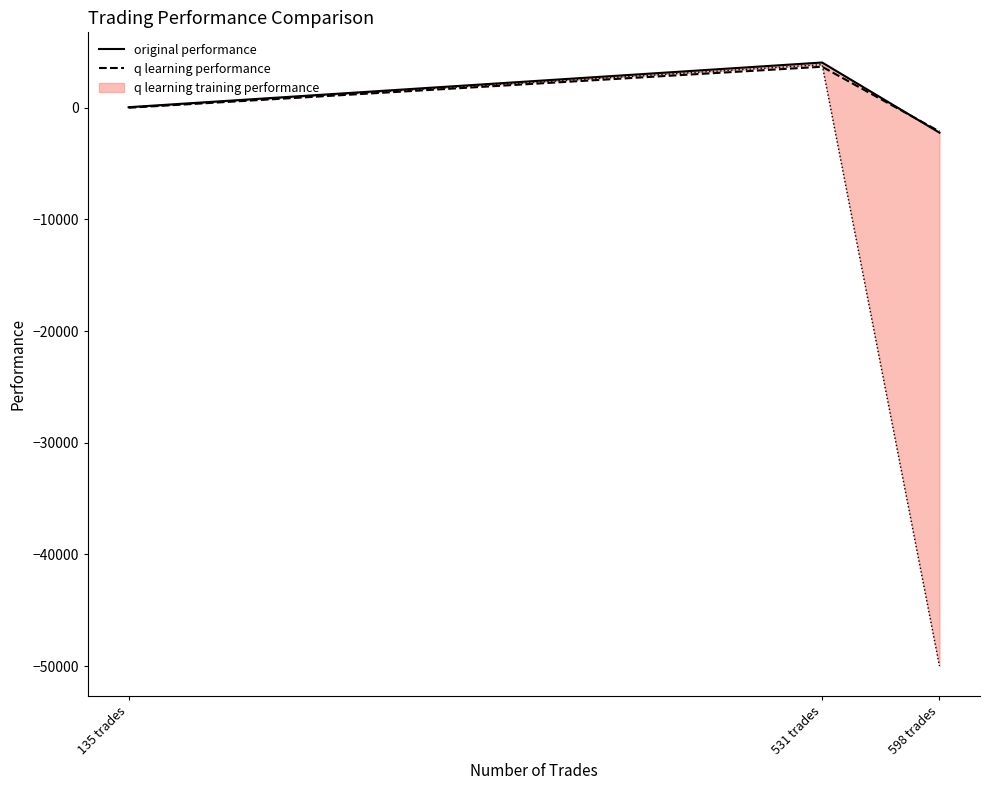

What position from the left is 531 trades?

2